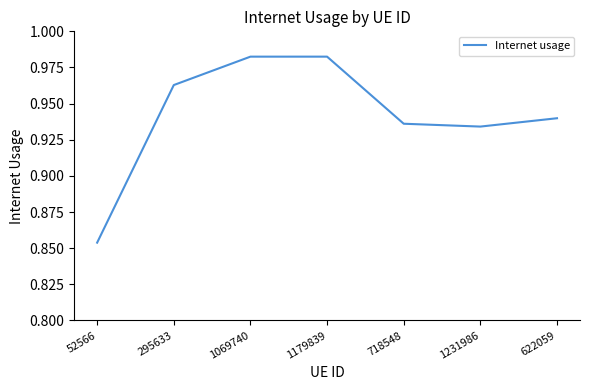

Does the chart have visible grid lines?

No